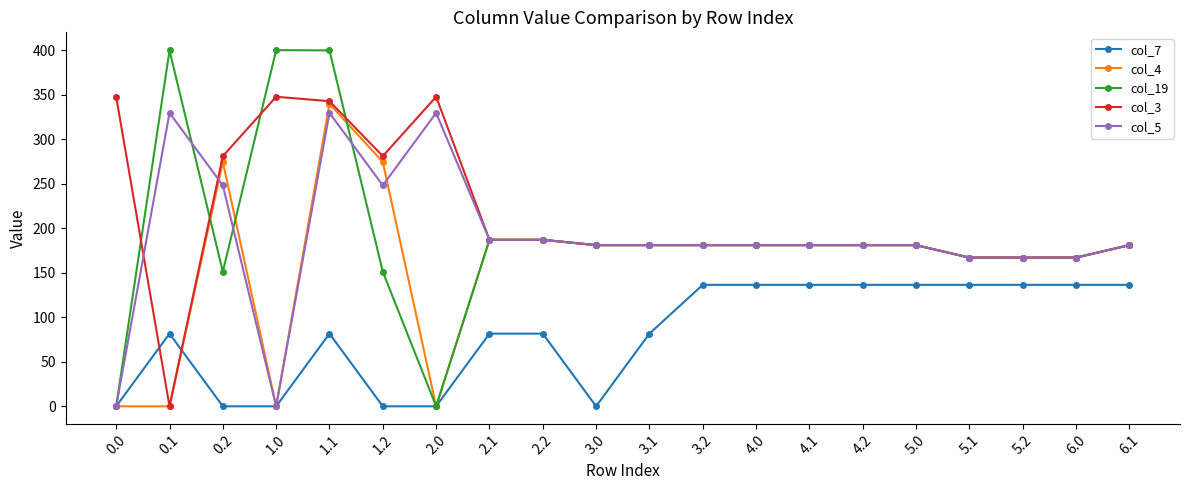

Is the value of col_3 at 2.1 greater than the value of col_19 at 3.0?

Yes